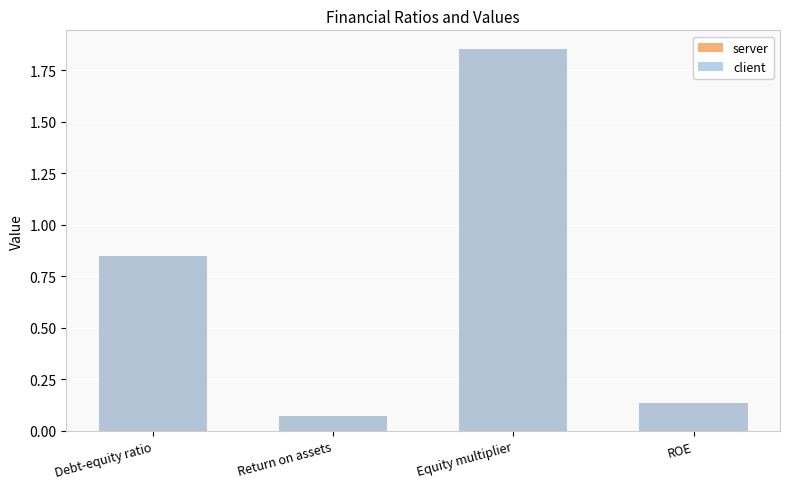

What is the label of the 3rd bar from the right?

Return on assets